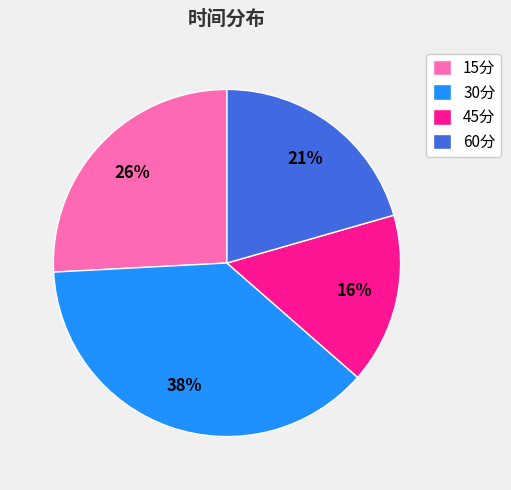

What is the smallest slice in the pie chart?

45分